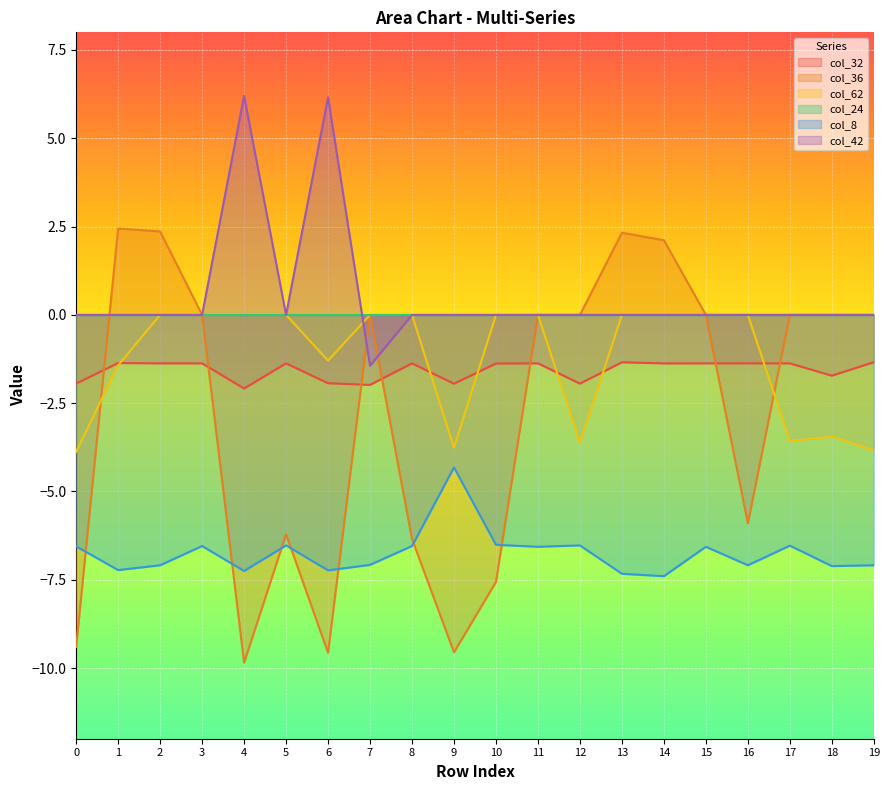

Which series ends up on top after the final intersection of col_36 and col_62?

col_36